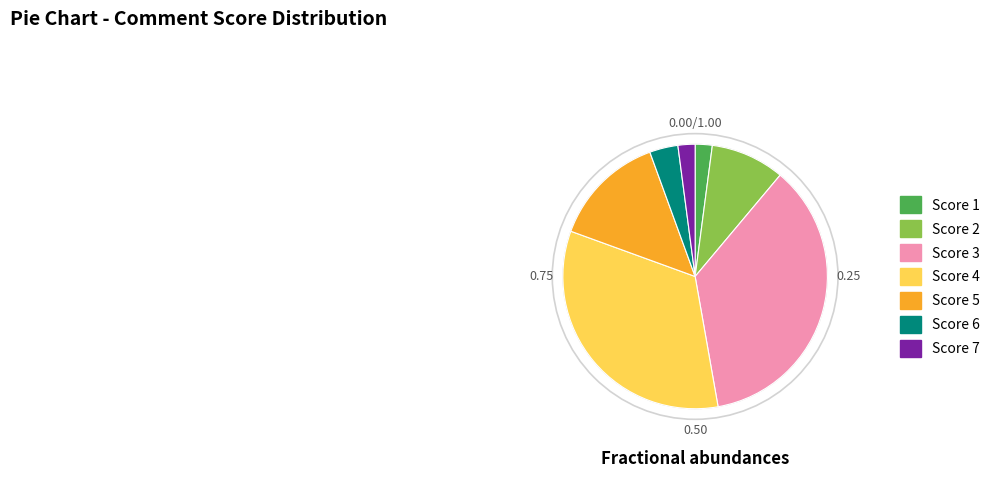

Combined, do Score 7 and Score 6 account for over 50%?

No